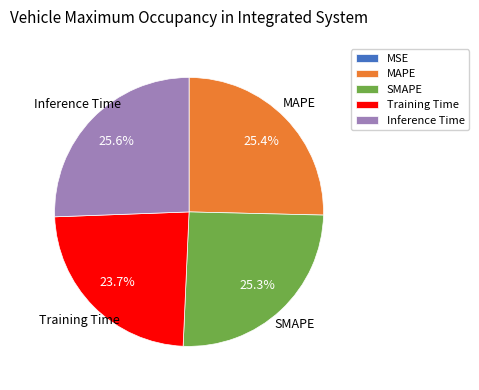

To the nearest percent, what percentage of the pie is Training Time?

24%